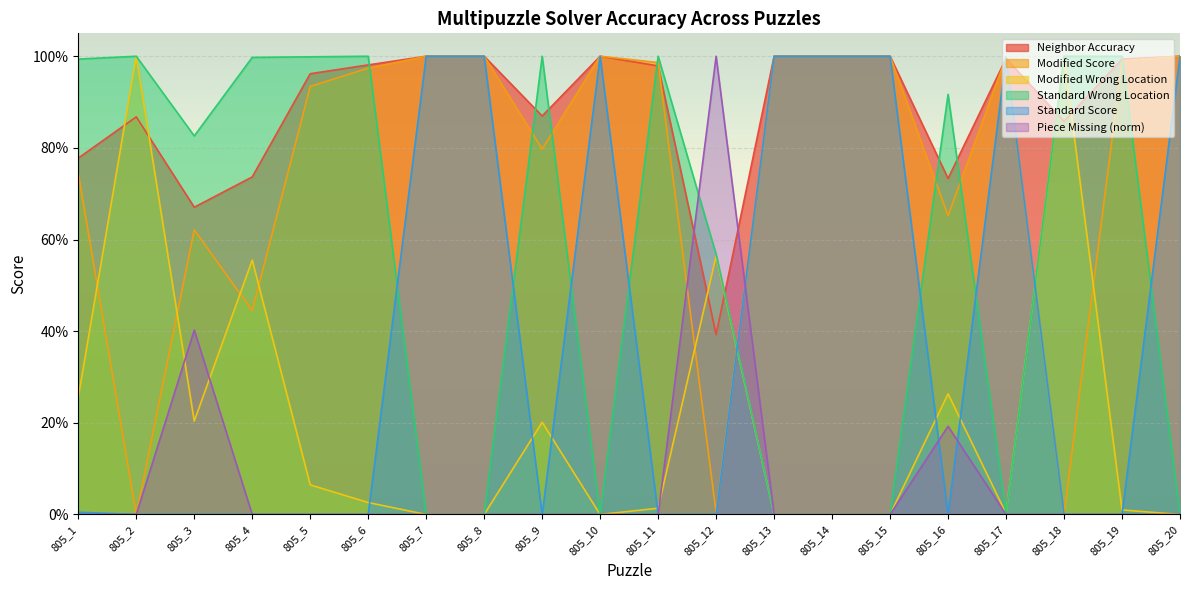

What is the value of the Modified Score point at the 1st from the left?

0.7